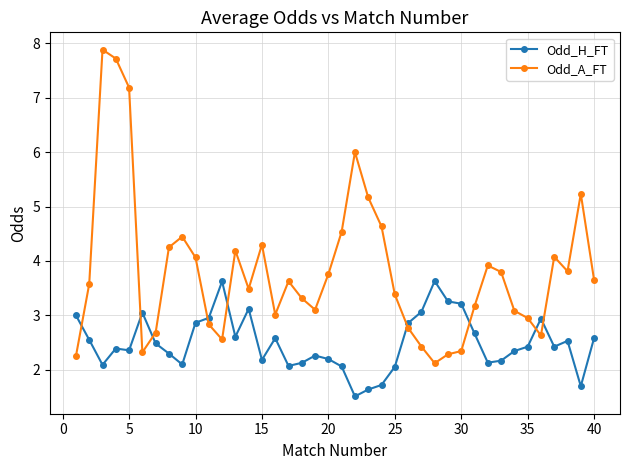

What is the value of the Odd_H_FT point at the 26th from the left?

2.9